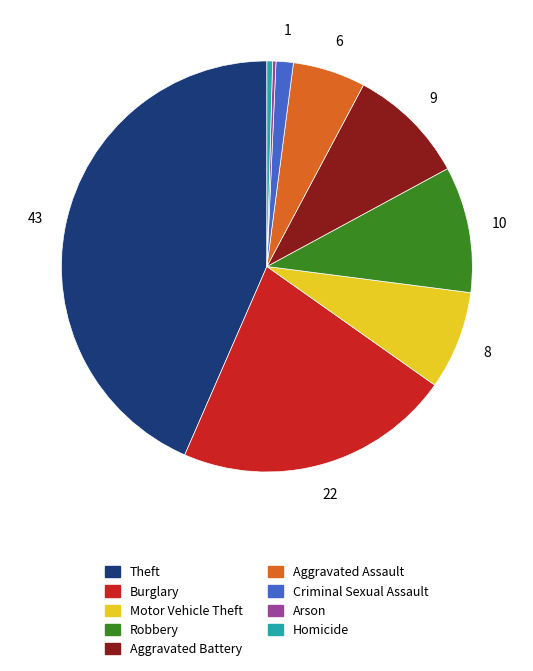

Is there a majority slice in this chart?

No